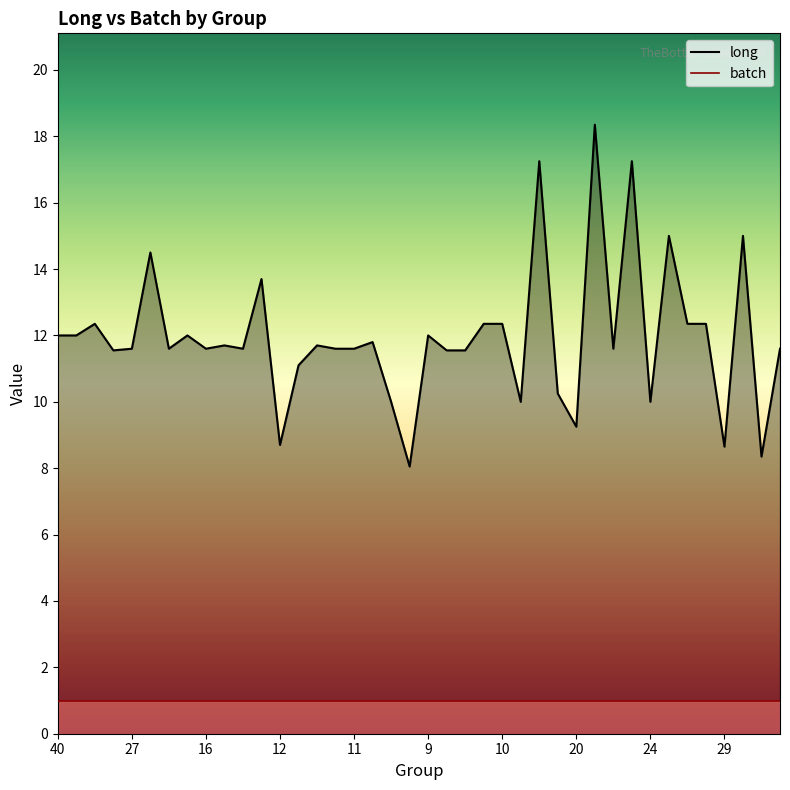

What is the difference between the values at 15 and 22?

2.1